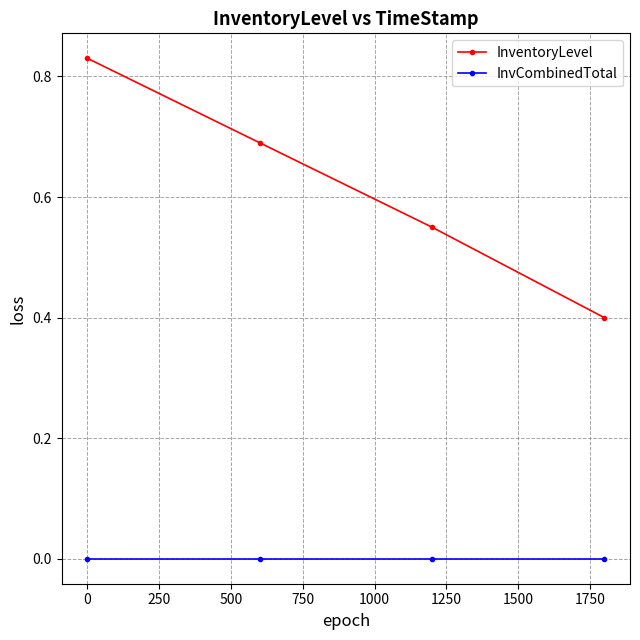

Which series has the largest total across all categories?

InventoryLevel